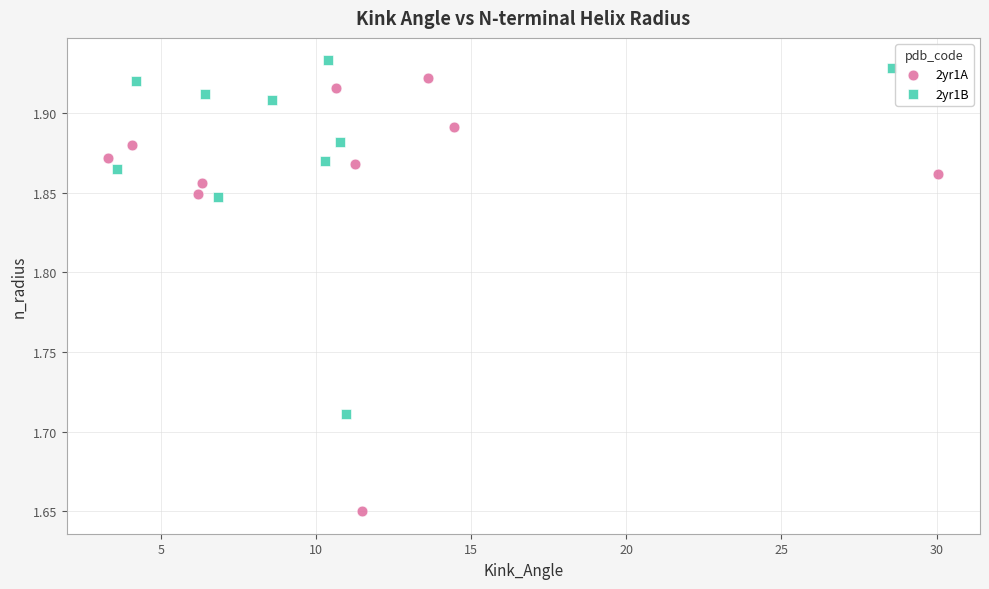

Which series contains the lowest Y value?

2yr1A